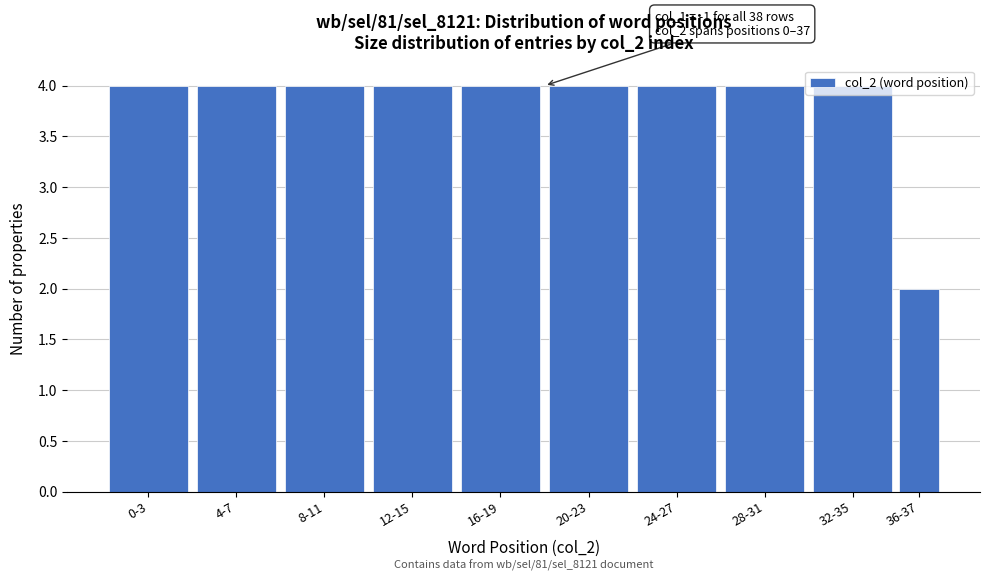

What position from the right is 24-27?

4